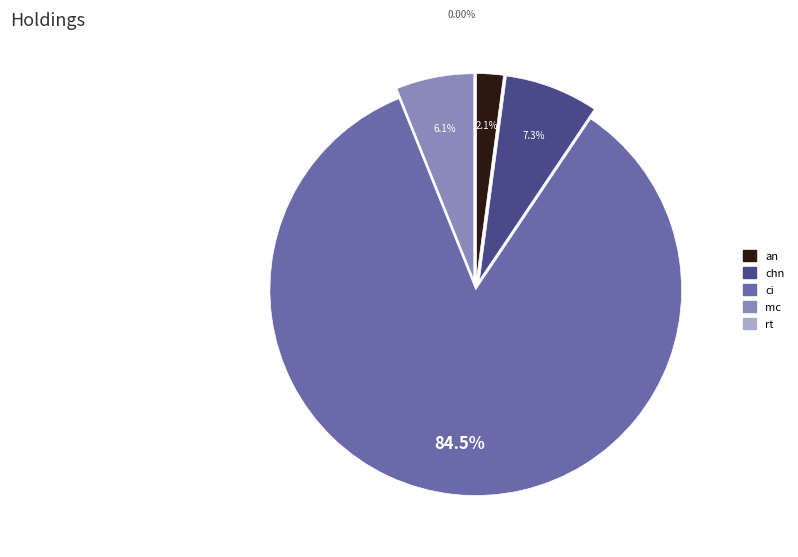

Rank the categories by value from highest to lowest.

ci, chn, mc, an, rt